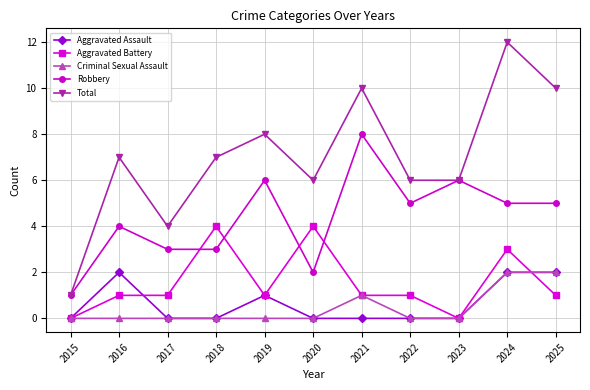

True or false: Robbery and Aggravated Assault cross at least once.

False